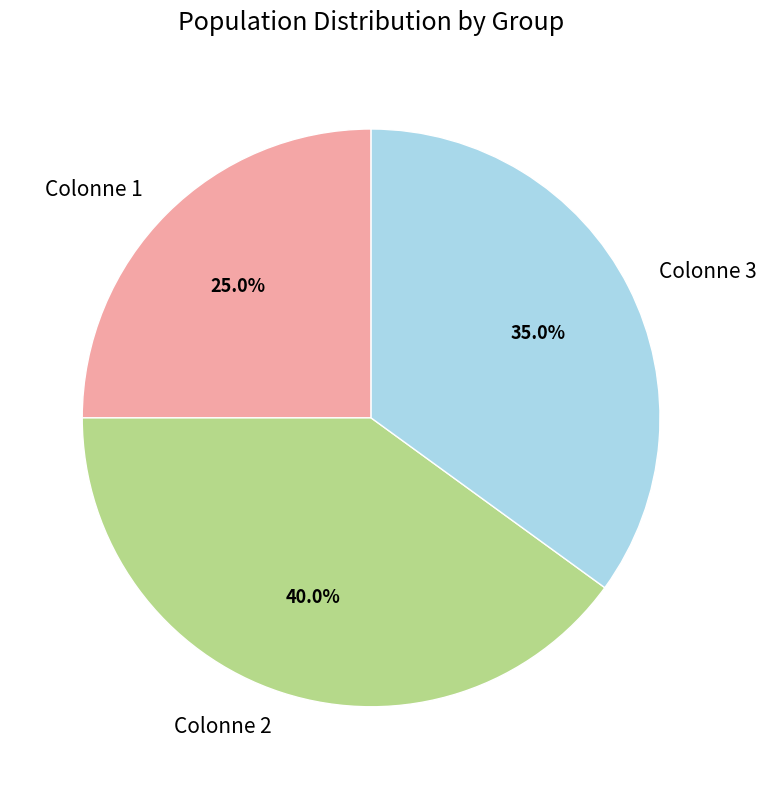

To the nearest percent, what is the difference between the largest and smallest slice percentages?

15%